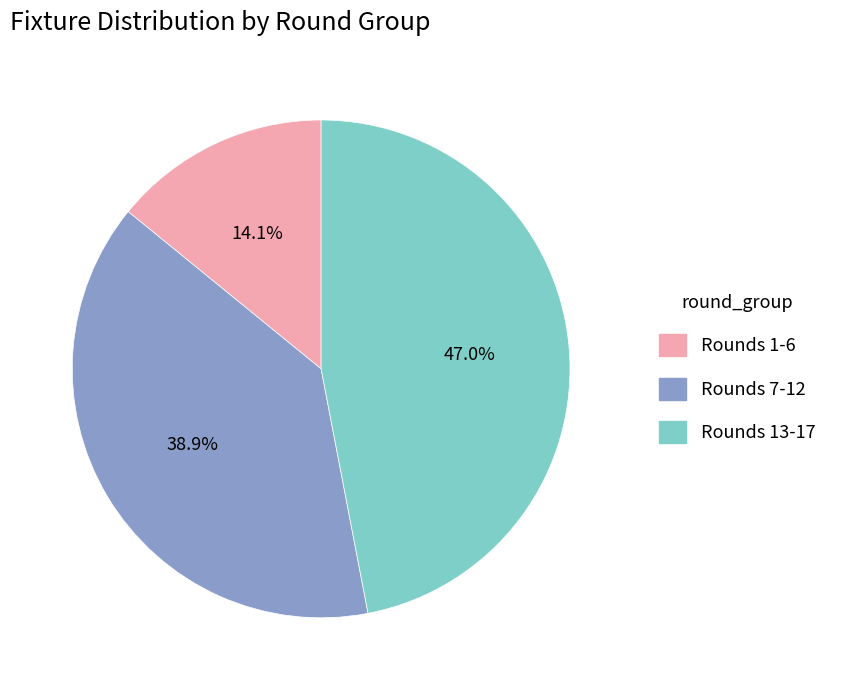

Is there any slice that represents more than half of the pie?

No